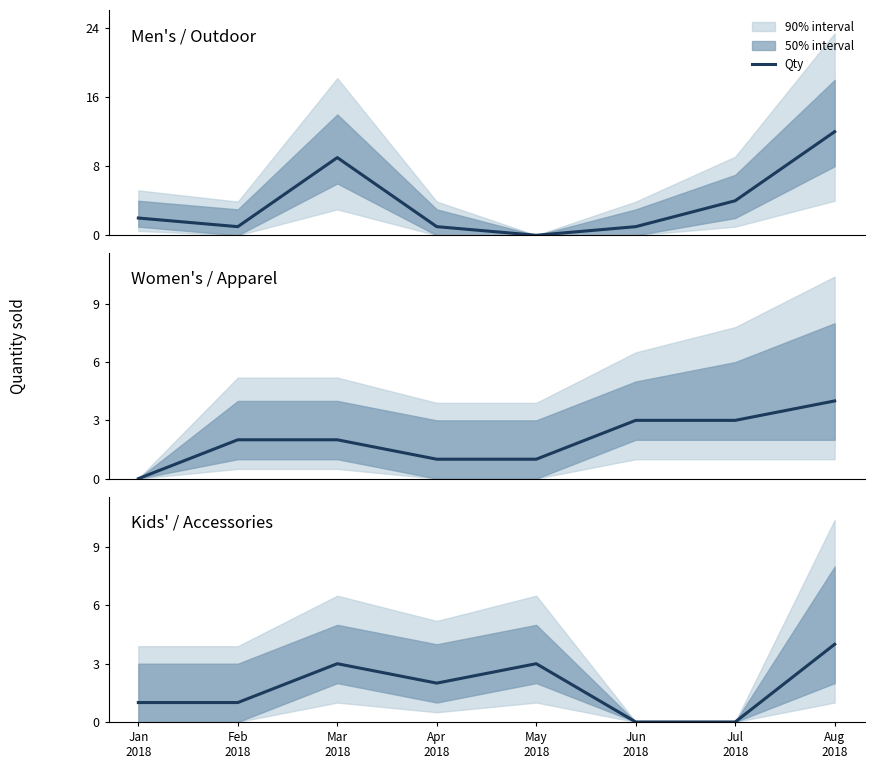

Rank the categories by value from lowest to highest.

Jun
2018, Jul
2018, Jan
2018, Feb
2018, Apr
2018, Mar
2018, May
2018, Aug
2018